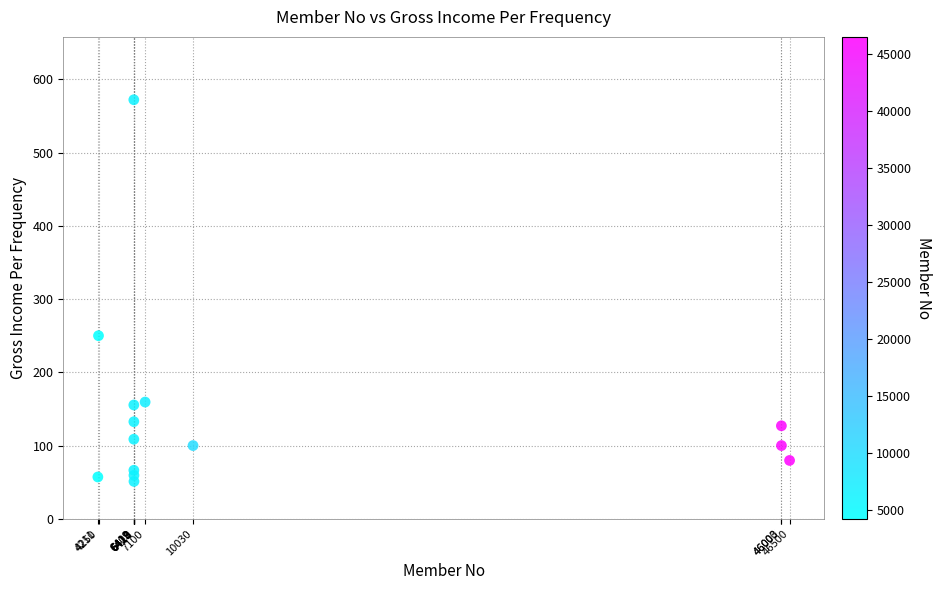

What Y value in the scatter plot is closest to 311?

250.0